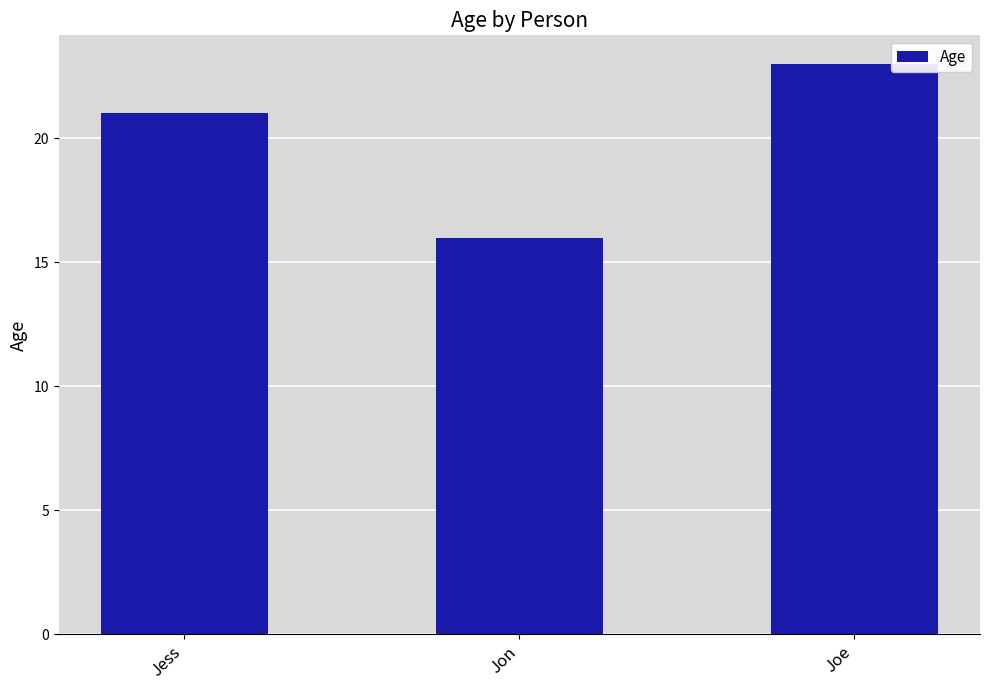

What is the ratio of the value at Jess to the value at Joe?

0.9